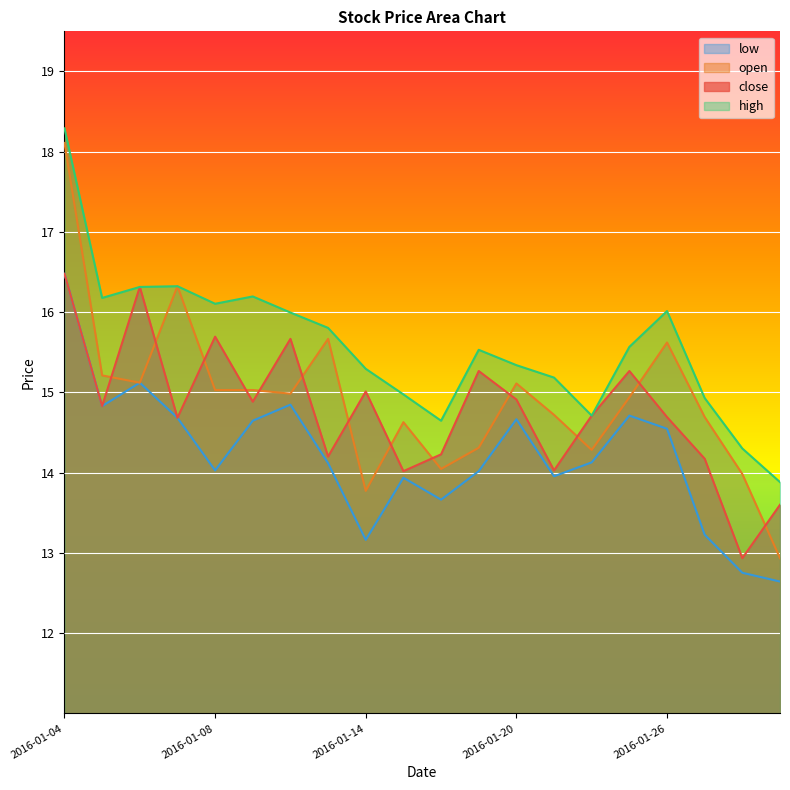

Which category has the highest value in the open series?

2016-01-04